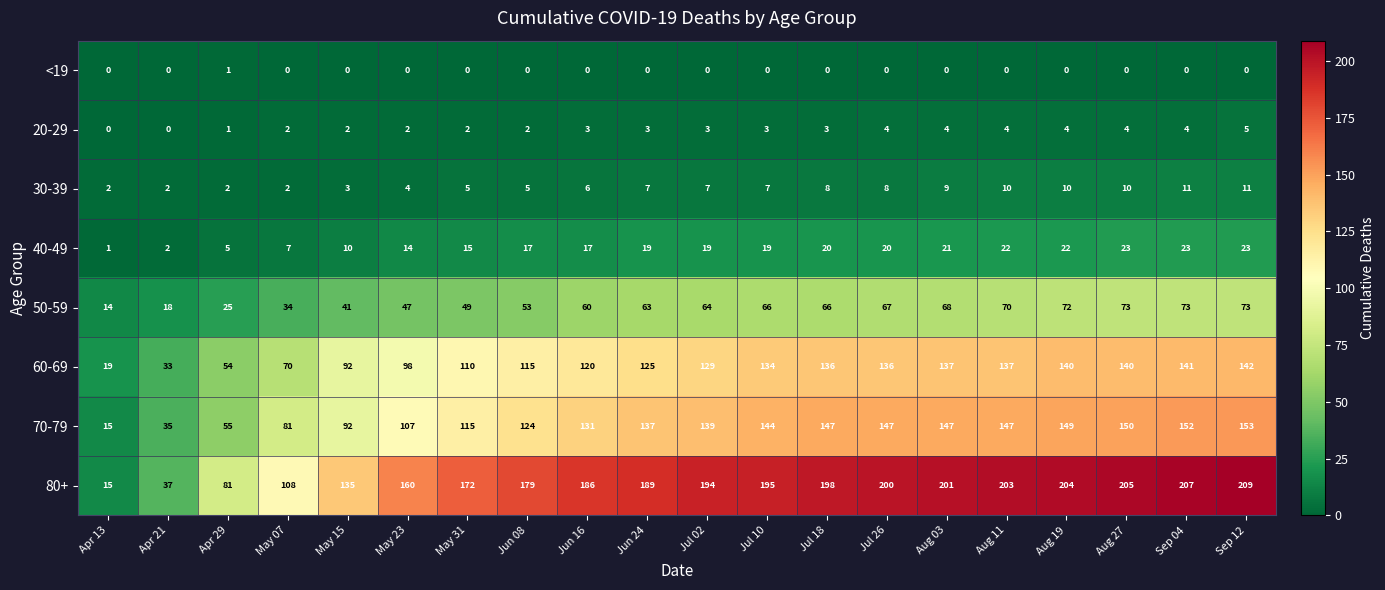

What is the difference between the maximum and minimum values in the 40-49 series?

22